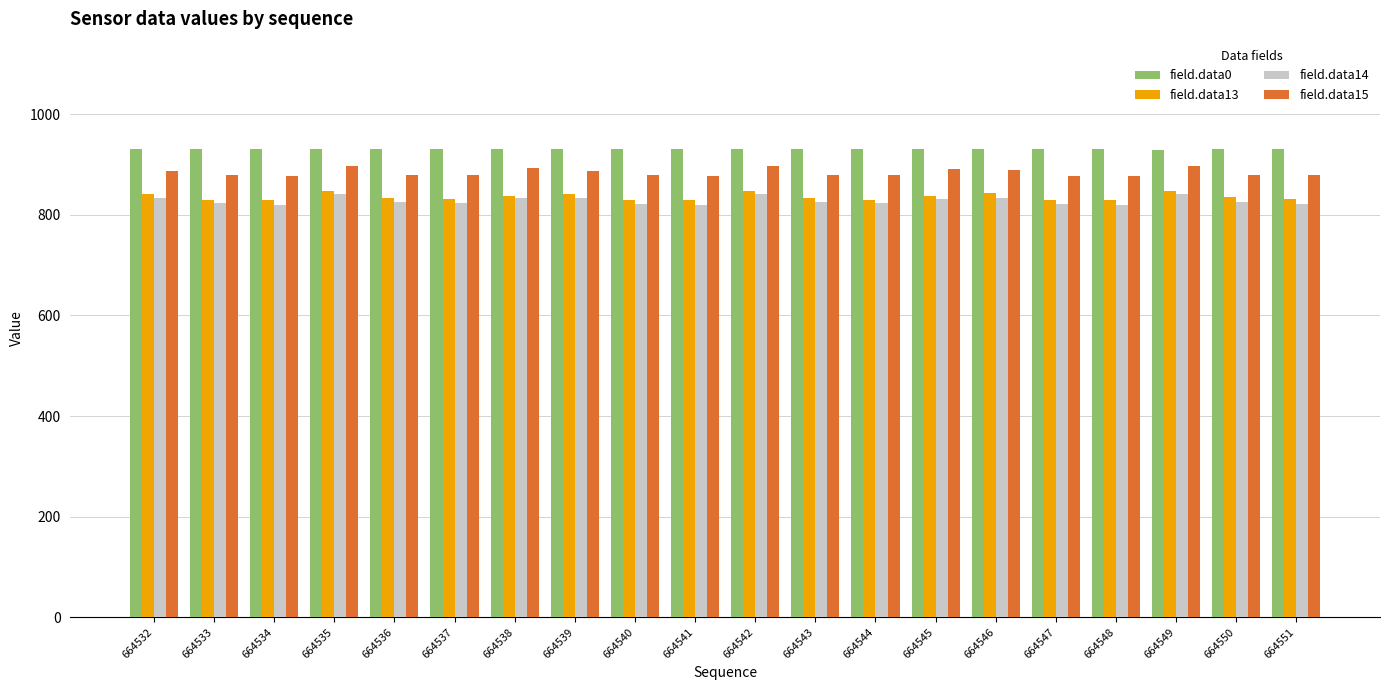

Which series has the largest total across all categories?

field.data0